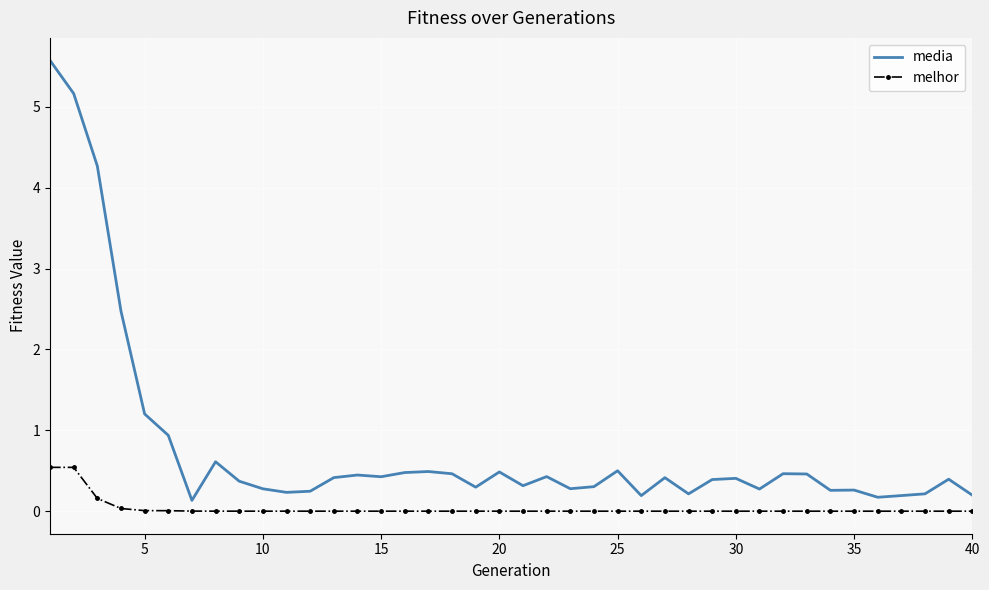

List the series in order of their peak value, lowest first.

melhor, media